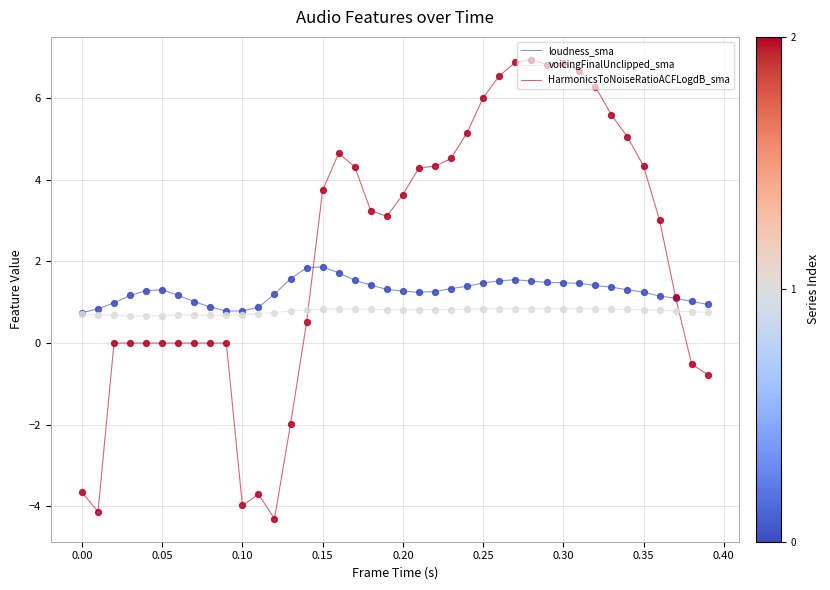

Which series has the largest total across all categories?

HarmonicsToNoiseRatioACFLogdB_sma